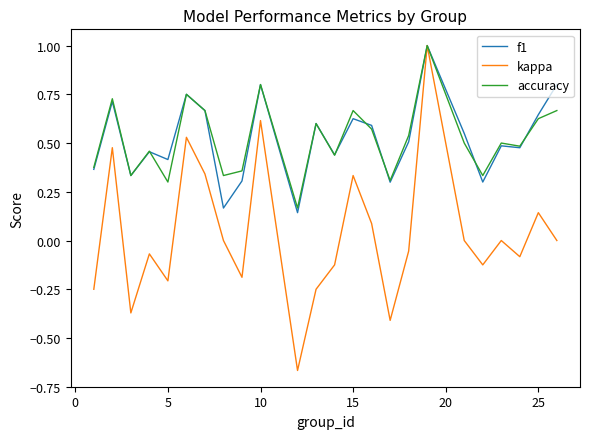

What is the greatest value displayed?

1.0